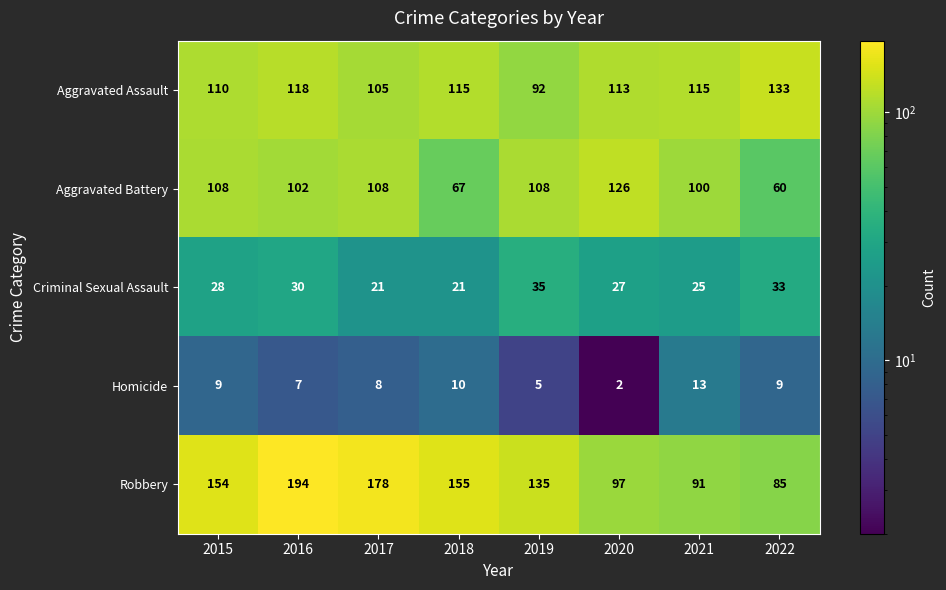

The value of Homicide at 2018 is 3. True or false?

False